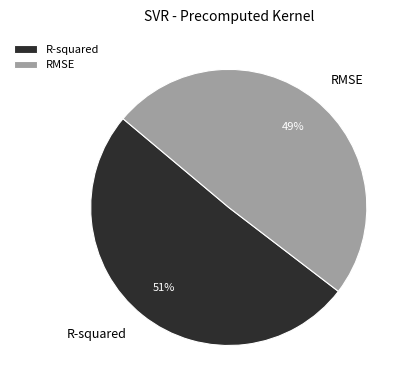

Does any single category account for the majority?

Yes